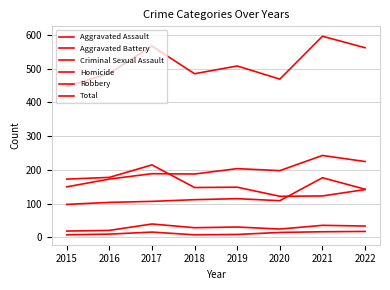

True or false: Aggravated Assault has more than 1 interior local peaks.

True